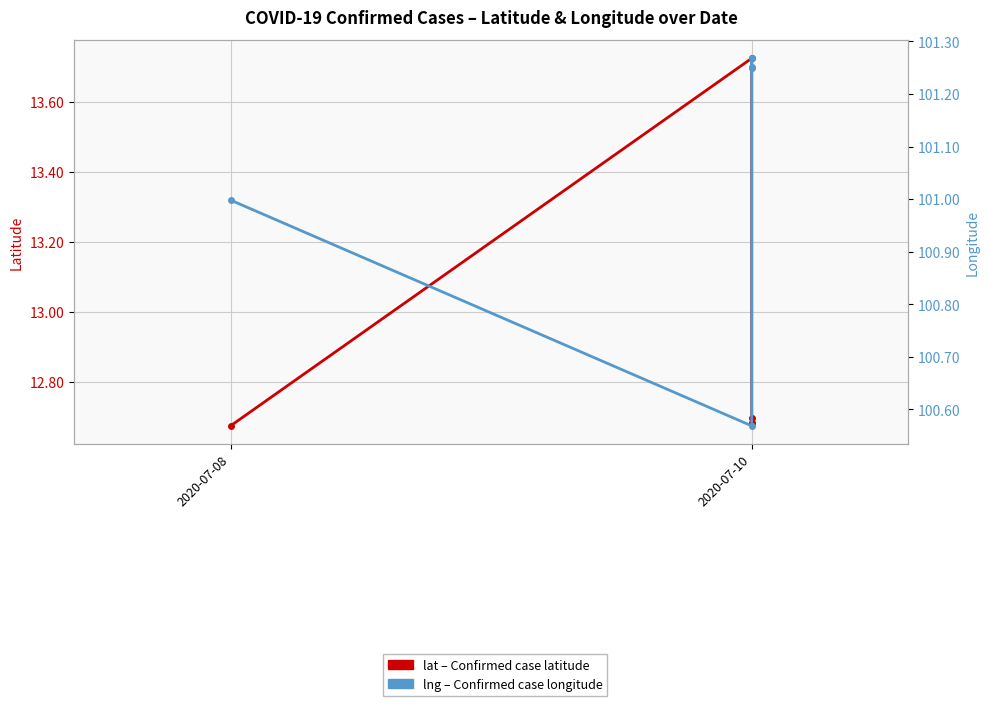

The value of lat at 2020-07-10 is 7.3. True or false?

False